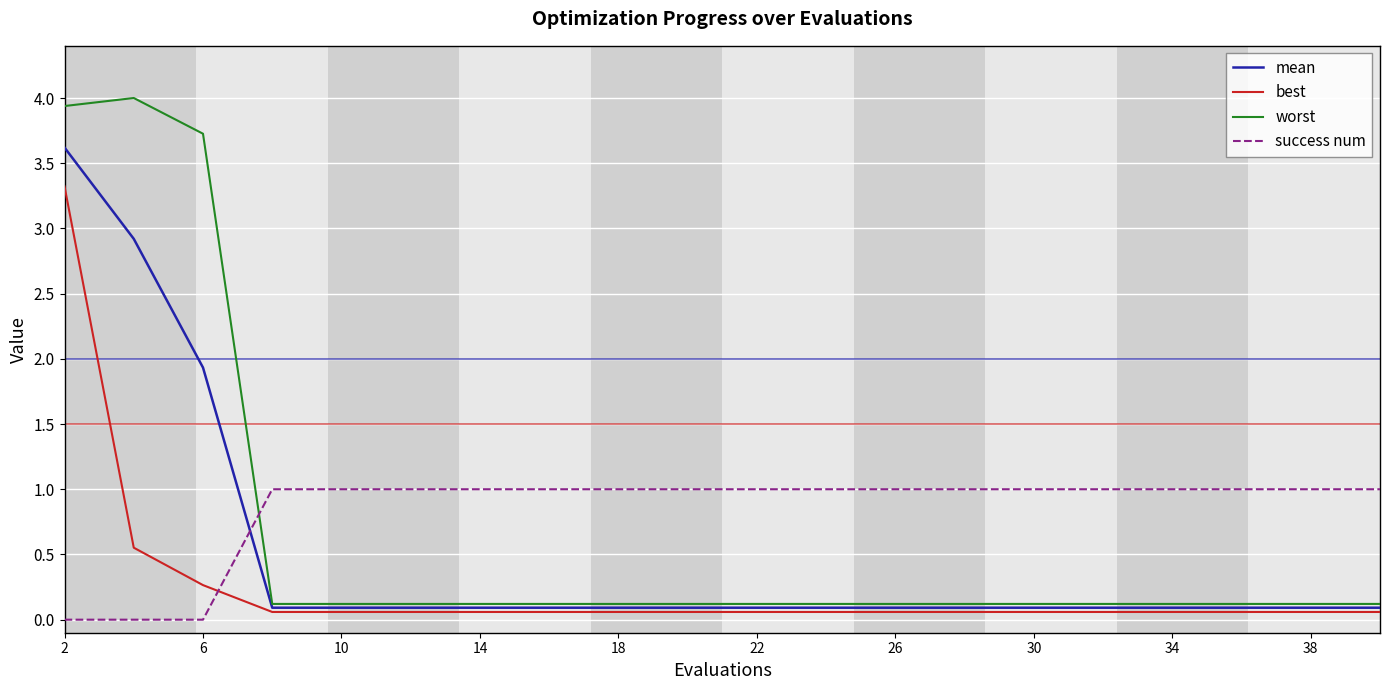

Rank the series by their maximum value, from lowest to highest.

success num, best, mean, worst